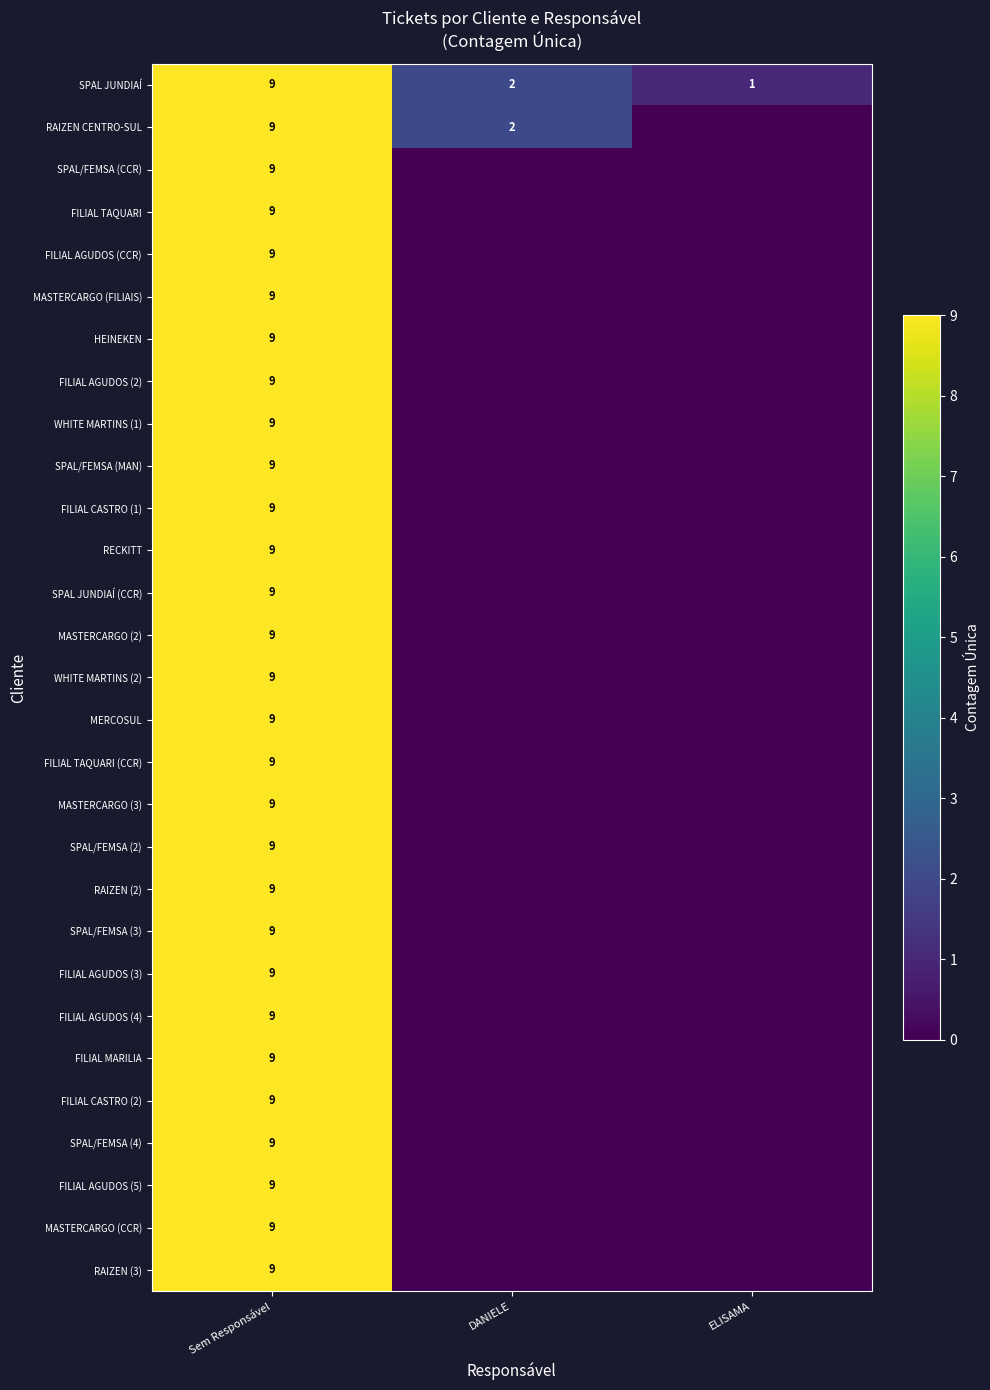

At how many categories does at least one series exceed 8?

1